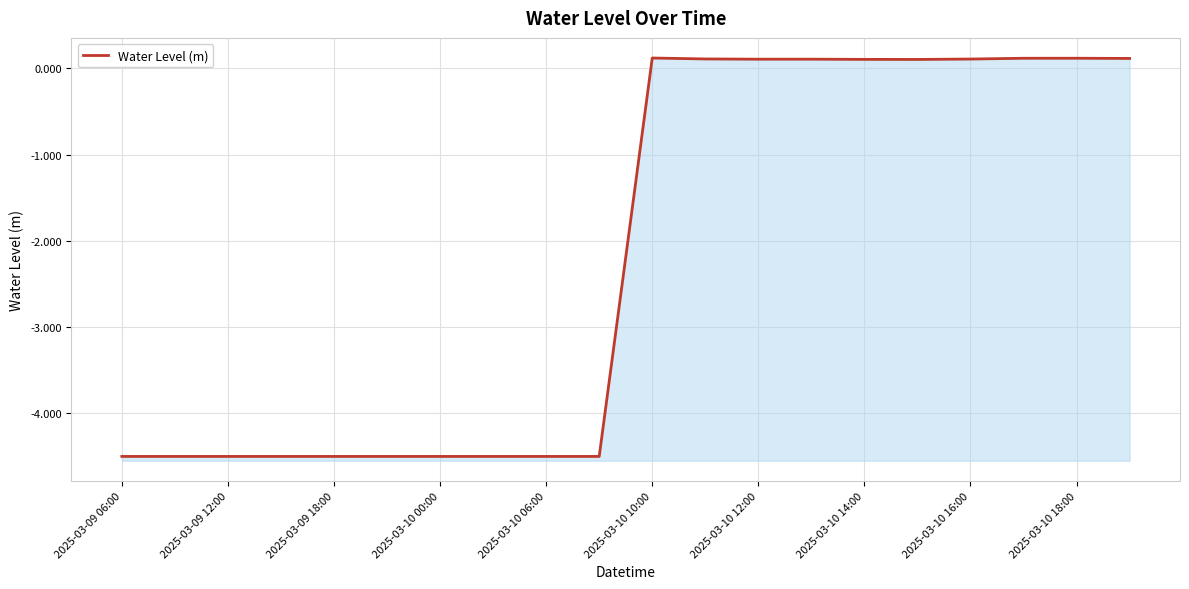

Where does the data first go above 0?

2025-03-10 10:00